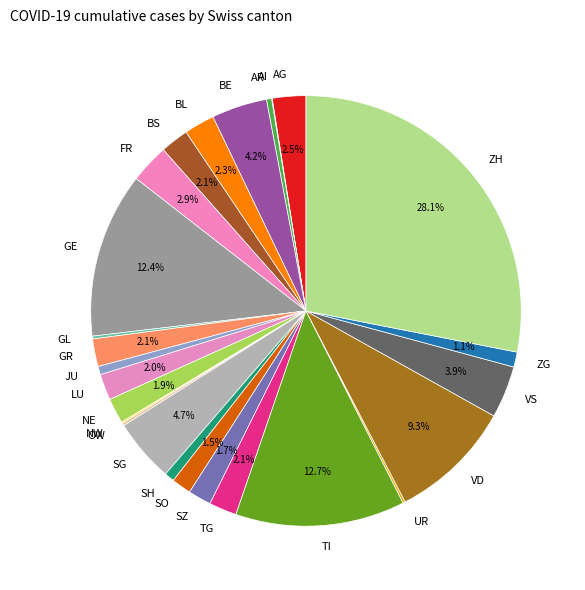

What percentage do ZG and BS together represent?

3.2%